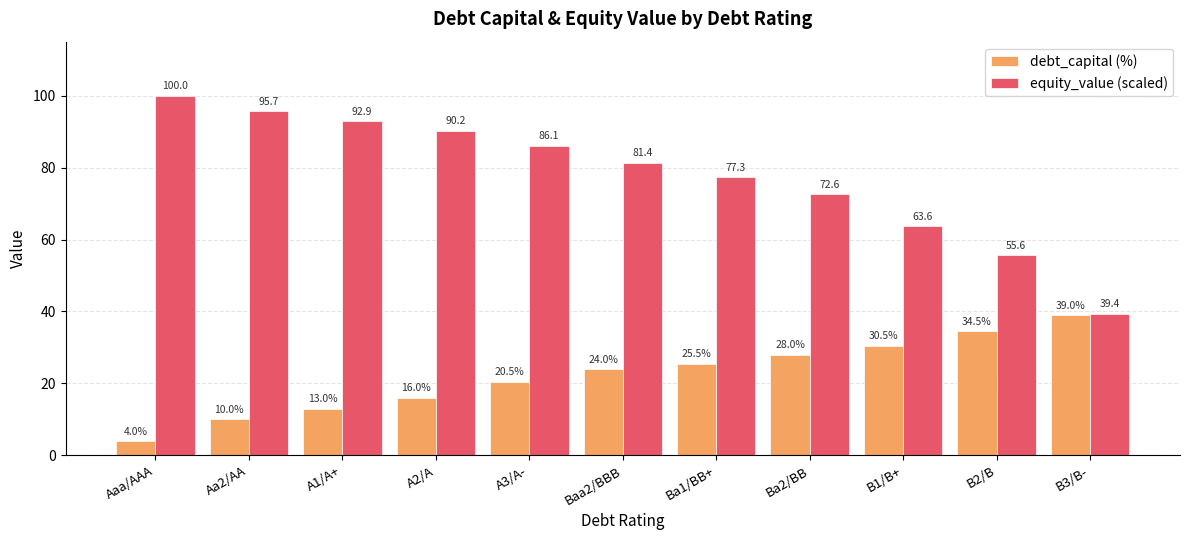

True or false: equity_value (scaled) has a value of 39.4 at B3/B-.

True